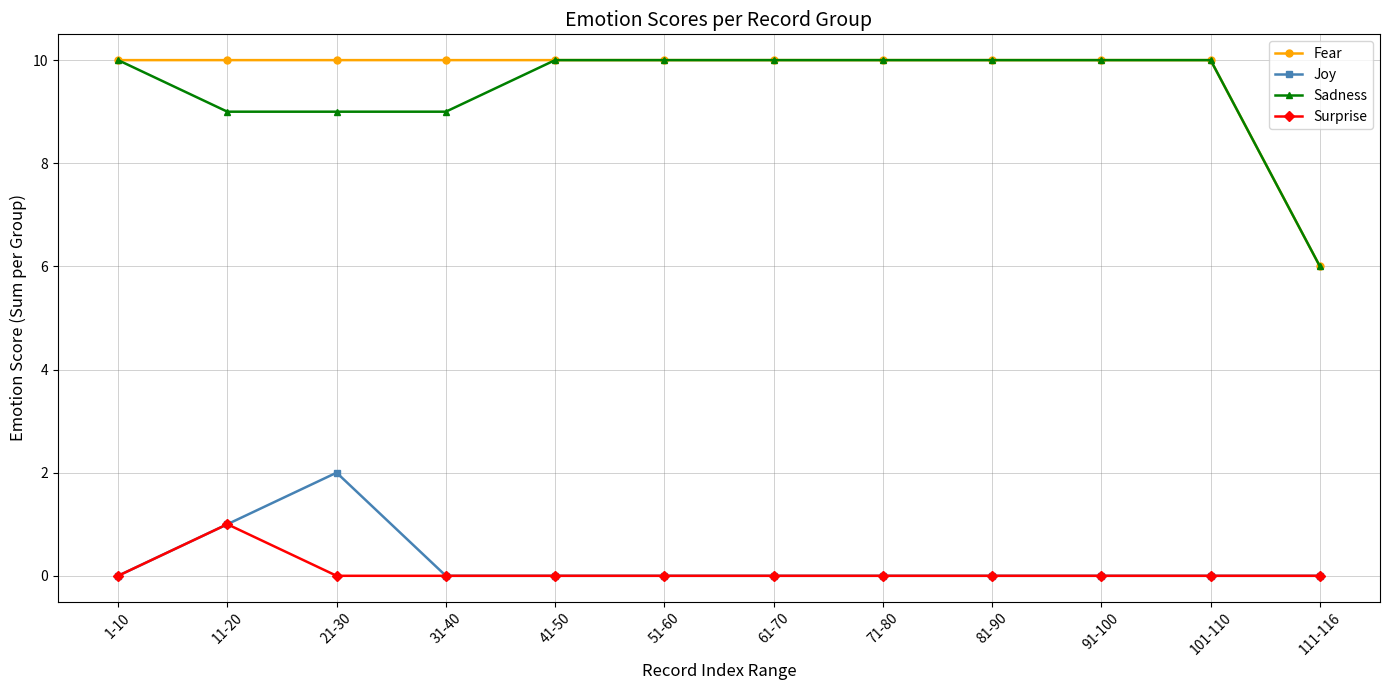

What is the maximum value shown in the chart?

10